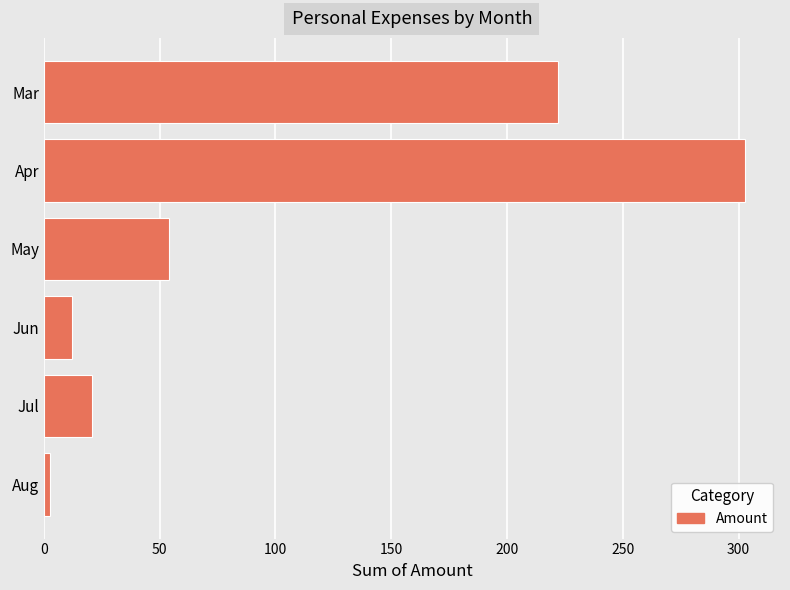

What is the sum of all values?

614.5